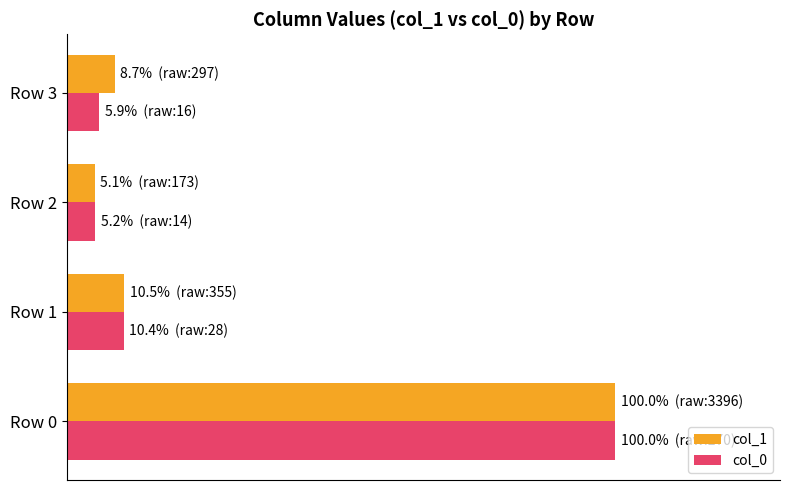

Which series has the largest total across all categories?

col_1